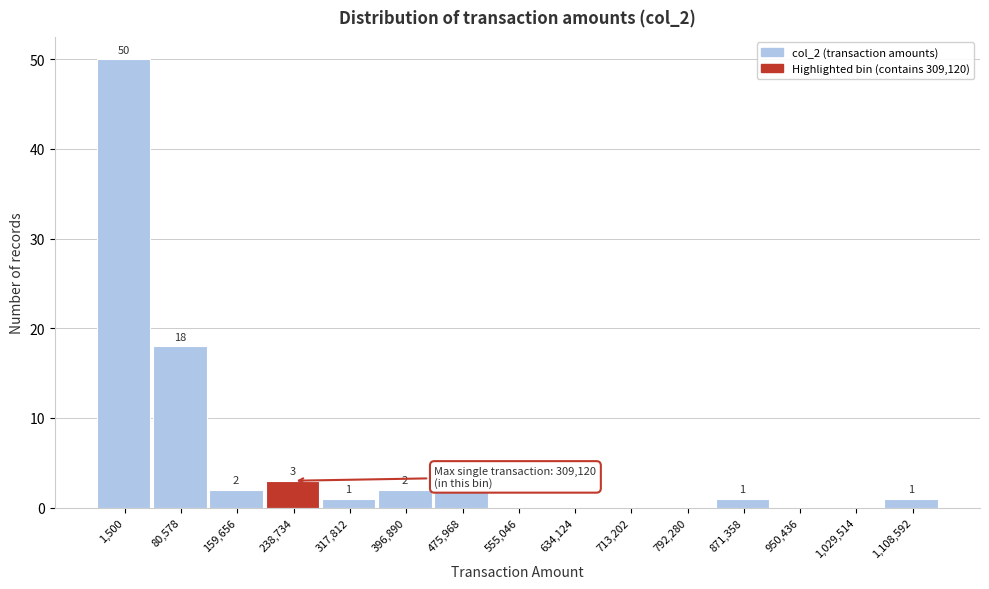

Reading left to right, what are all the values shown in this chart?

1,500=50	80,578=18	159,656=2	238,734=3	317,812=1	396,890=2	475,968=2	555,046=0	634,124=0	713,202=0	792,280=0	871,358=1	950,436=0	1,029,514=0	1,108,592=1